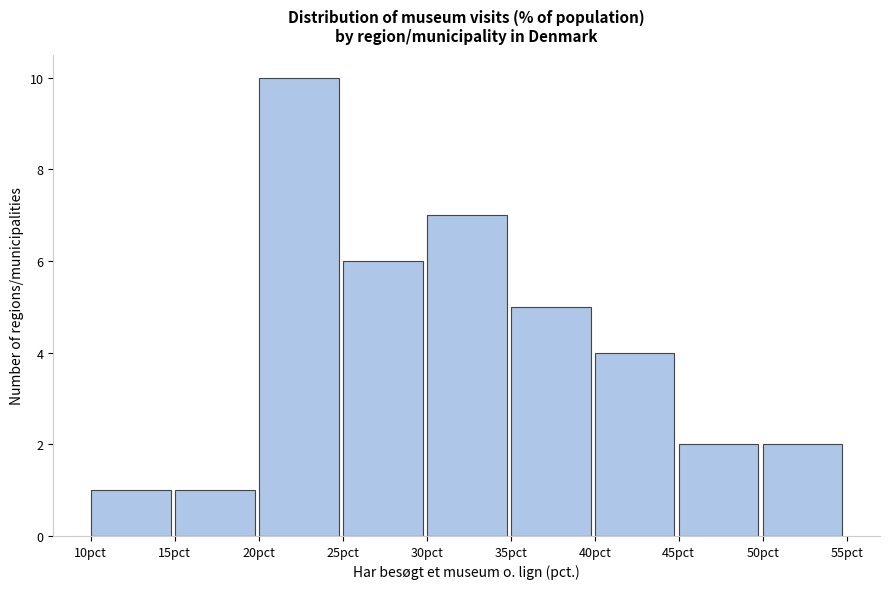

Reading left to right, transcribe this chart: for each bar, give the range it covers on the x-axis and its height. The values are not printed on the chart, so give them approximately, as read against the axis.

10 to 15: 1
15 to 20: 1
20 to 25: 10
25 to 30: 6
30 to 35: 7
35 to 40: 5
40 to 45: 4
45 to 50: 2
50 to 55: 2